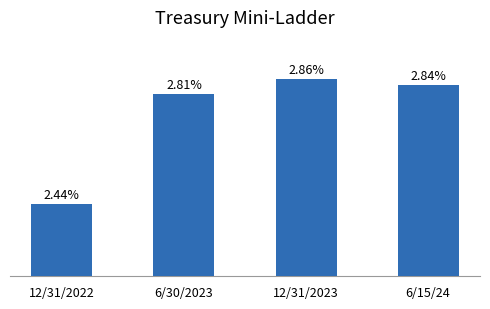

List the labels in order of value, smallest first.

12/31/2022, 6/30/2023, 6/15/24, 12/31/2023